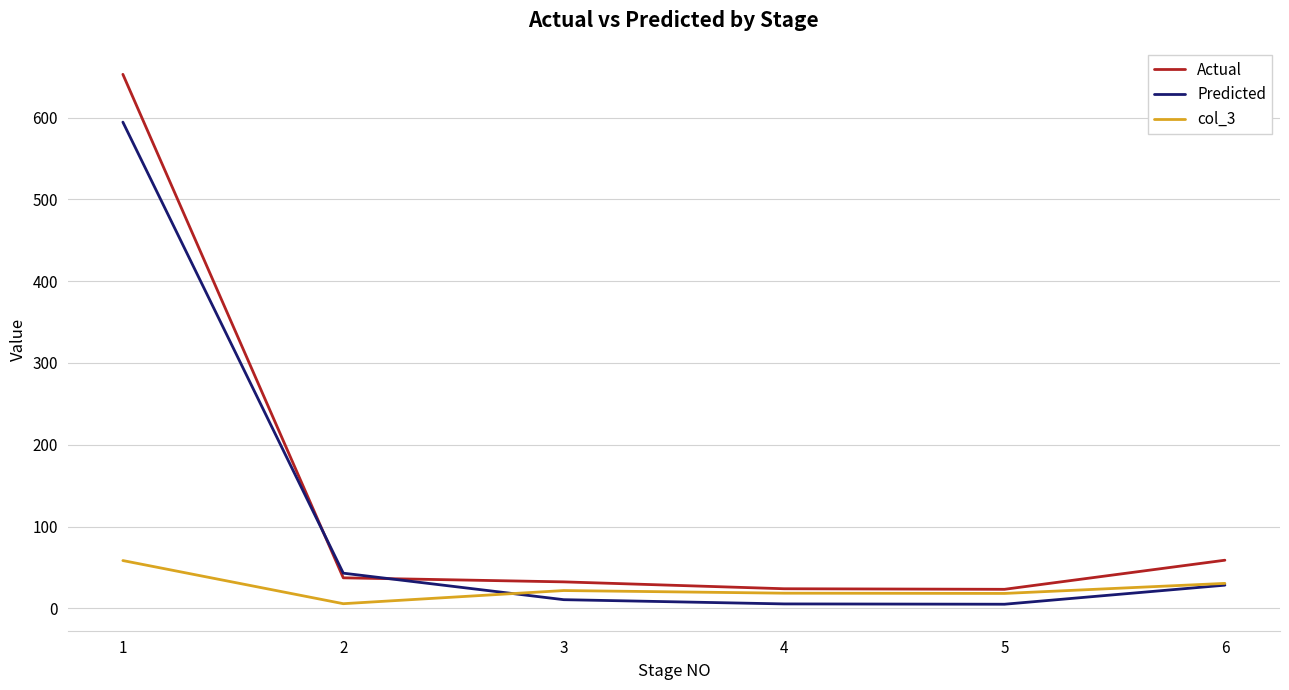

What is the maximum value shown in the chart?

652.8